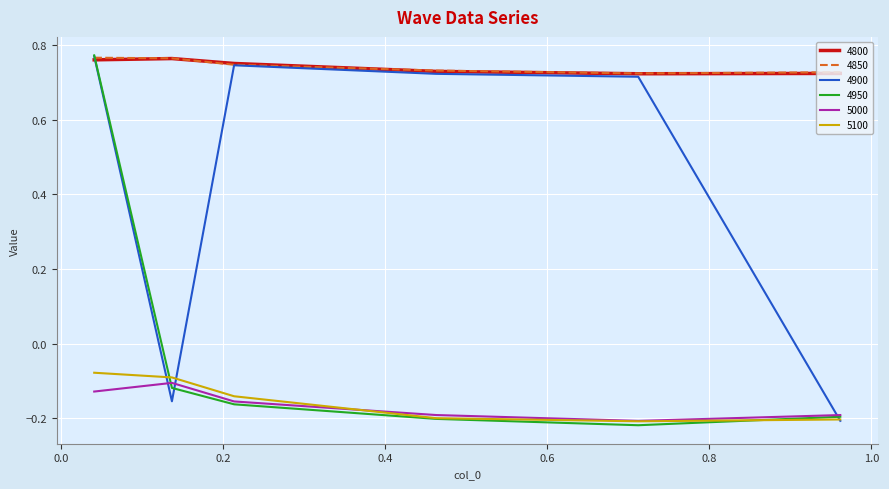

Which series ends up on top after the final intersection of 4950 and 4800?

4800